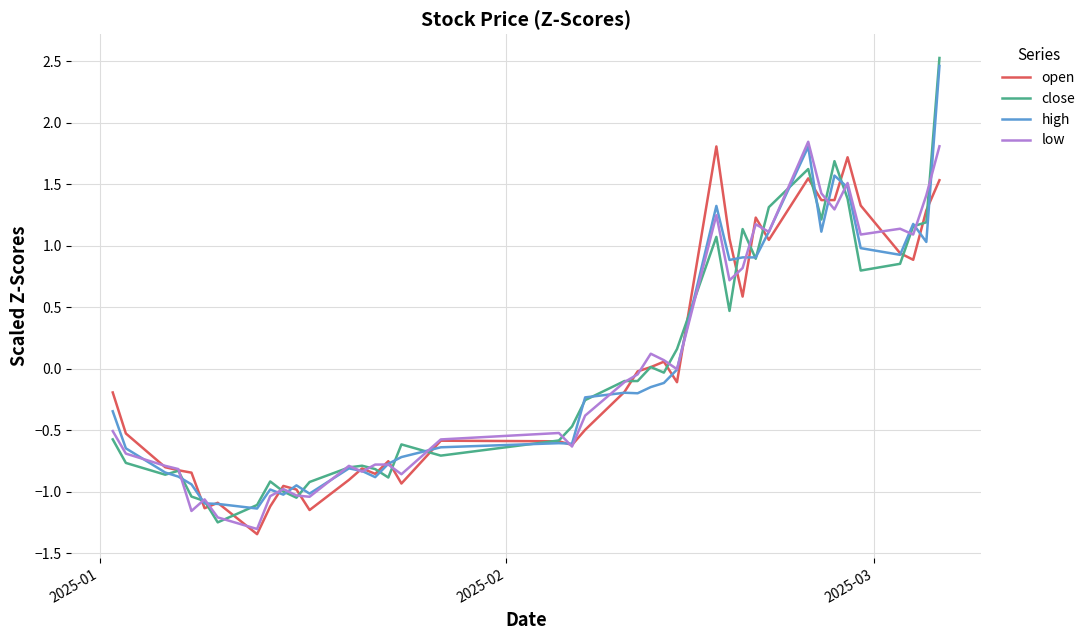

Which series has the largest range (max minus min)?

close